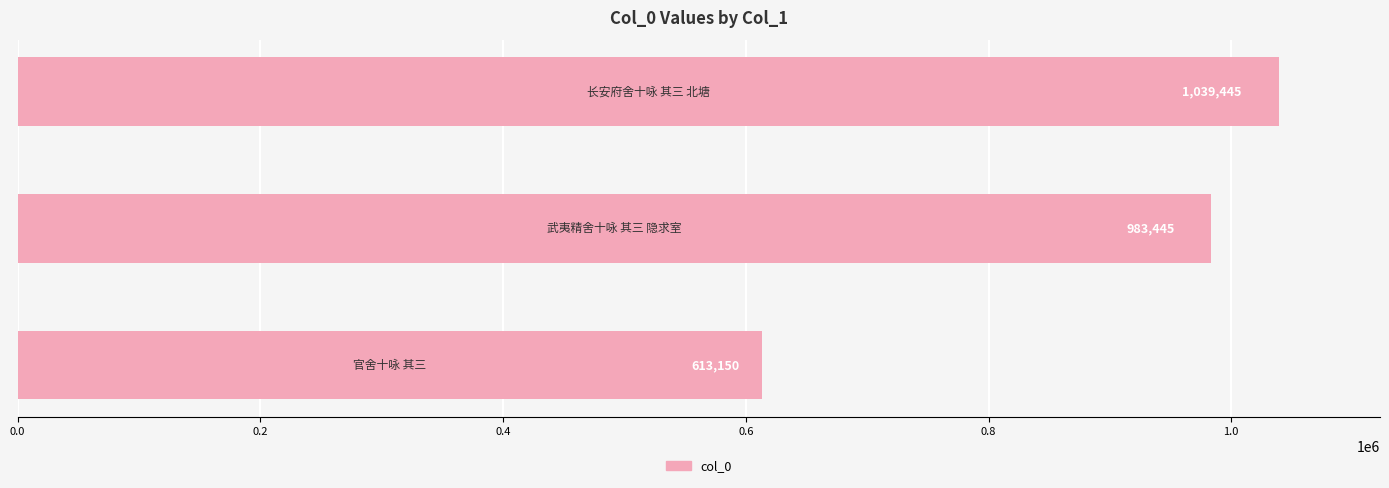

Reading bottom to top, list all the values displayed in this chart.

613150	983445	1039445